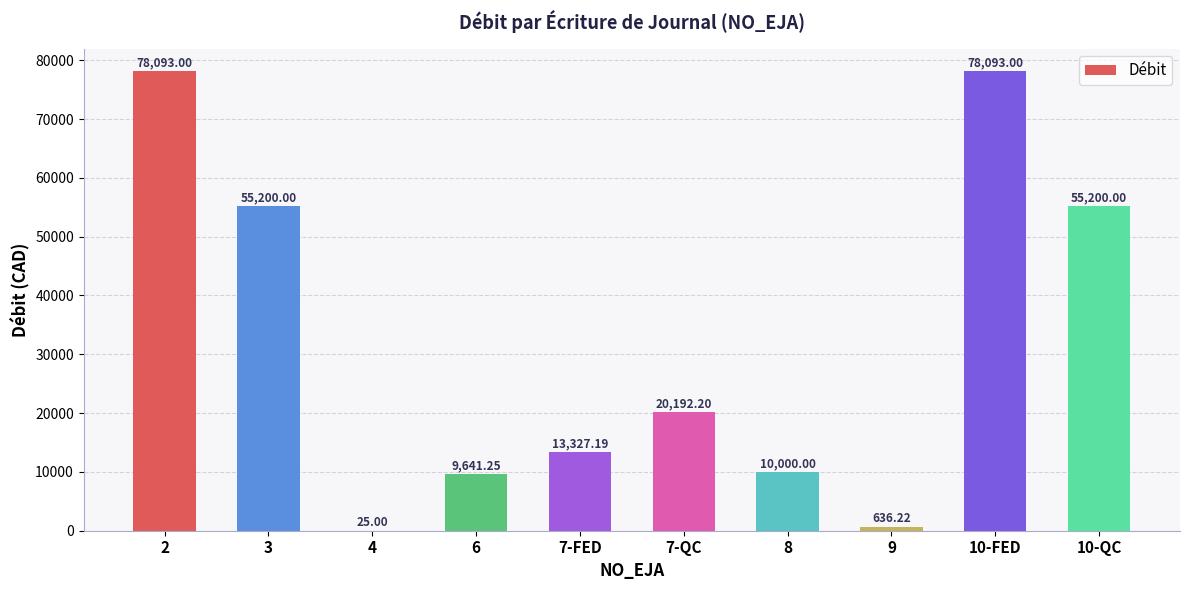

Which has a higher value, 6 or 7-FED?

7-FED